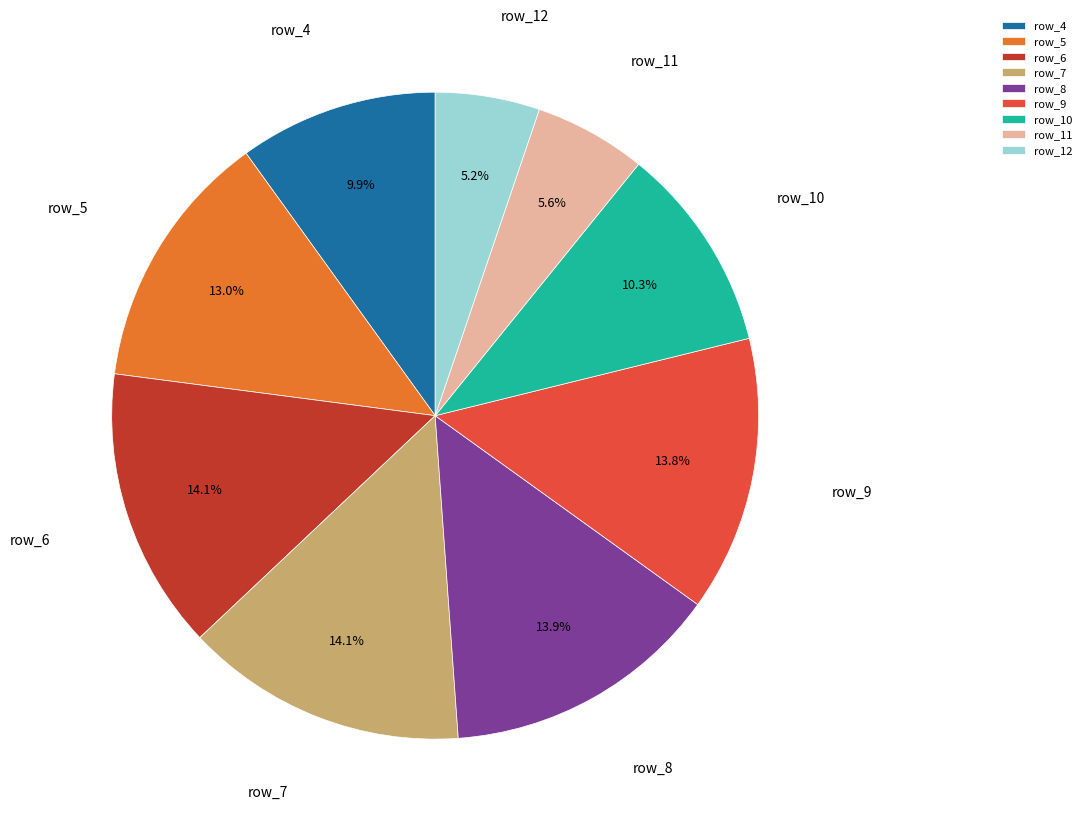

To the nearest percent, what percentage of the pie is row_5?

13%